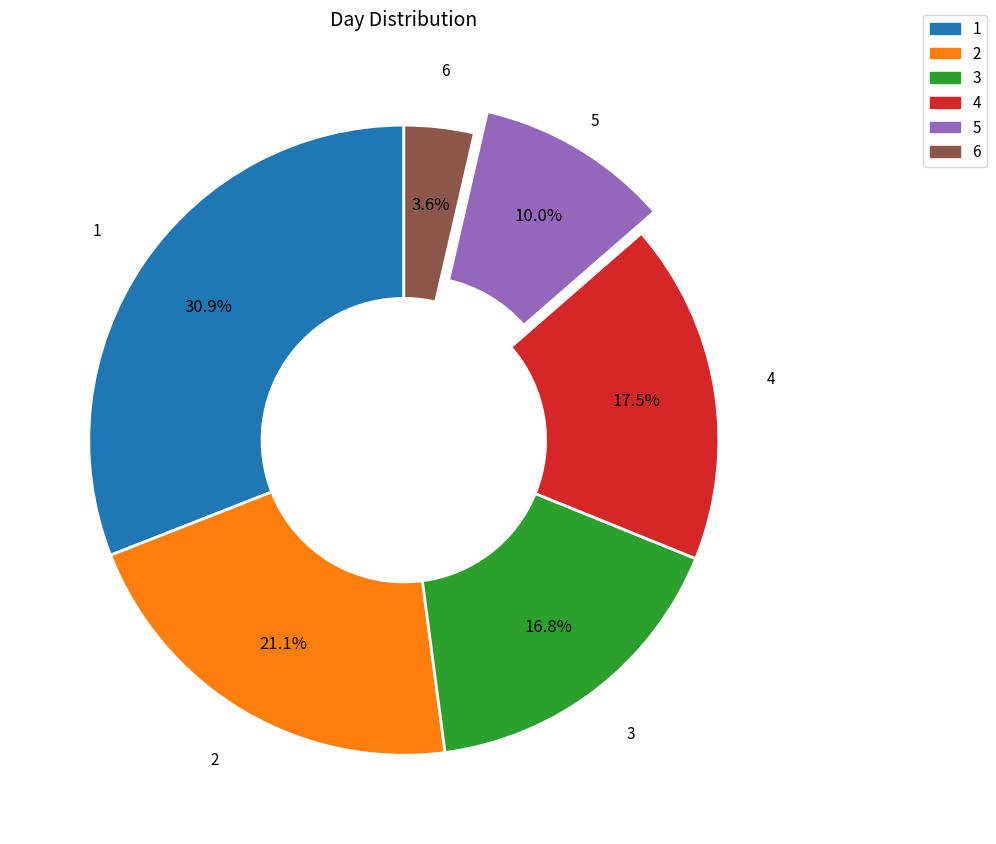

What is the largest slice in the pie chart?

1